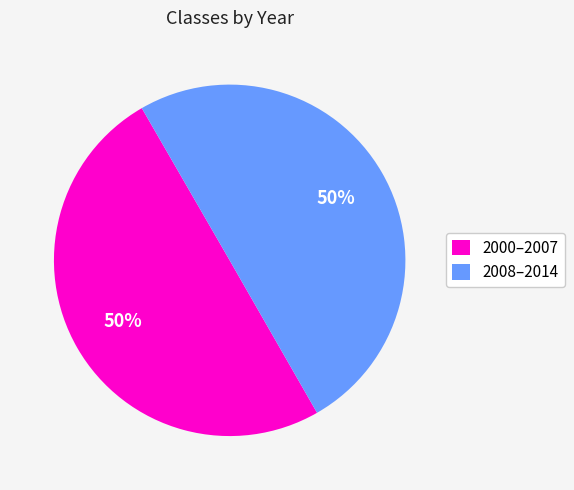

Approximately how many times larger is the value at 2008–2014 compared to 2000–2007?

1.0